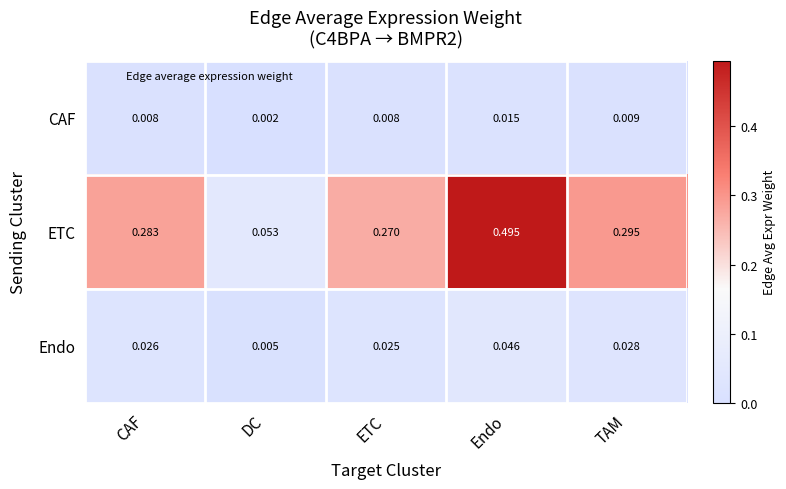

At which category is the sum across all series the highest?

Endo